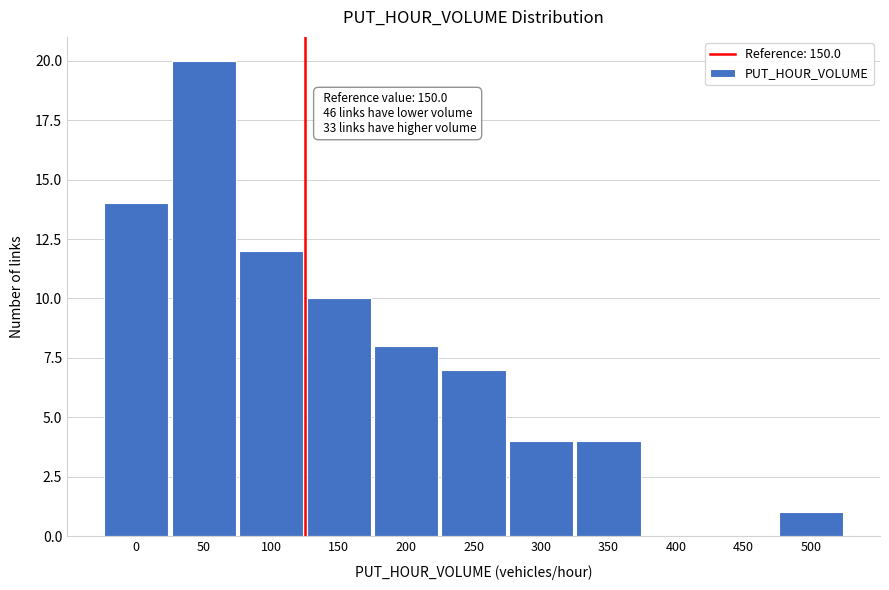

Reading left to right, what are all the values shown in this chart?

0=14	50=20	100=12	150=10	200=8	250=7	300=4	350=4	400=0	450=0	500=1